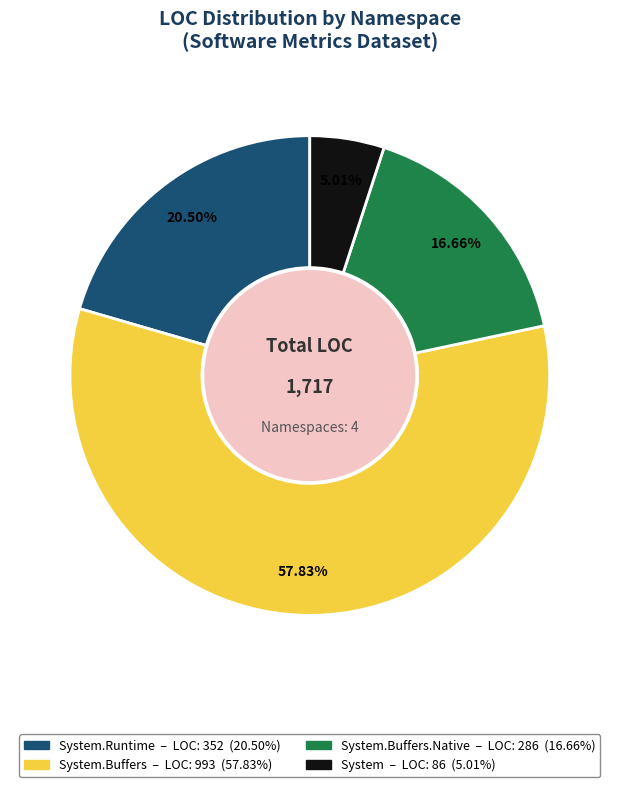

Is there any slice that represents more than half of the pie?

Yes